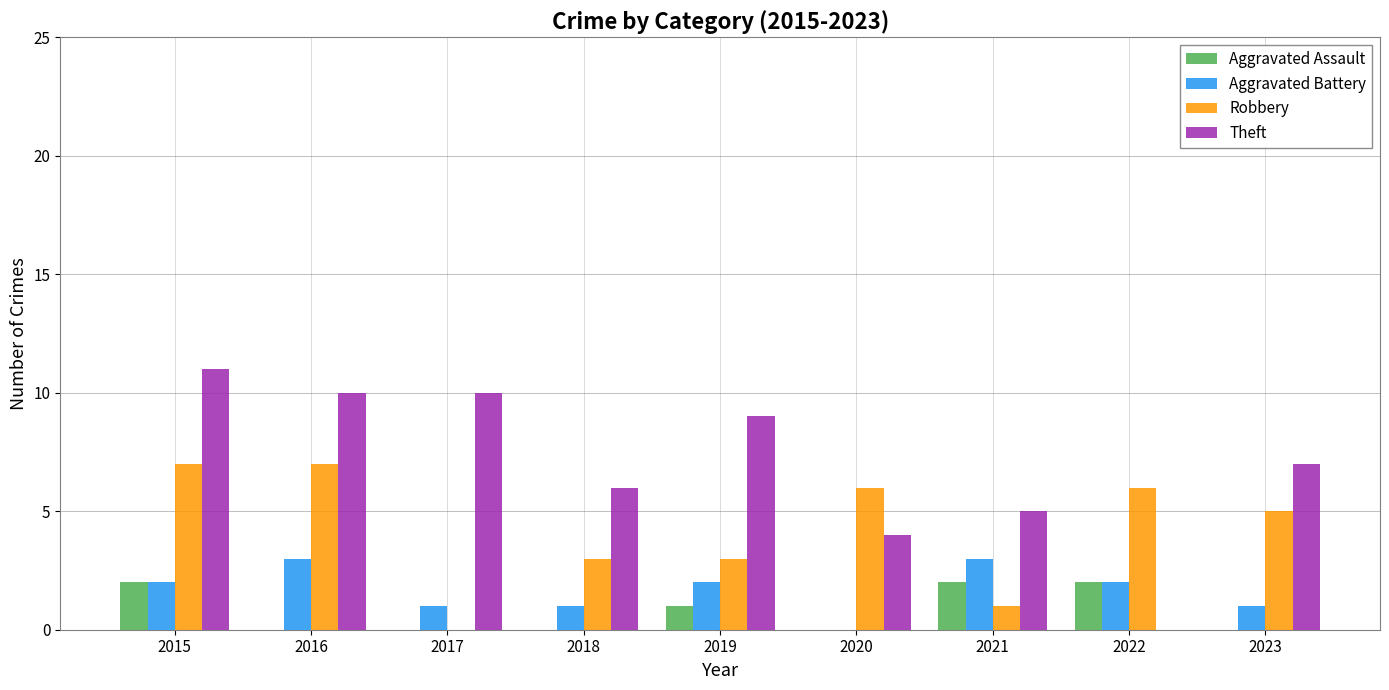

What is the approximate value of Robbery at 2016?

7